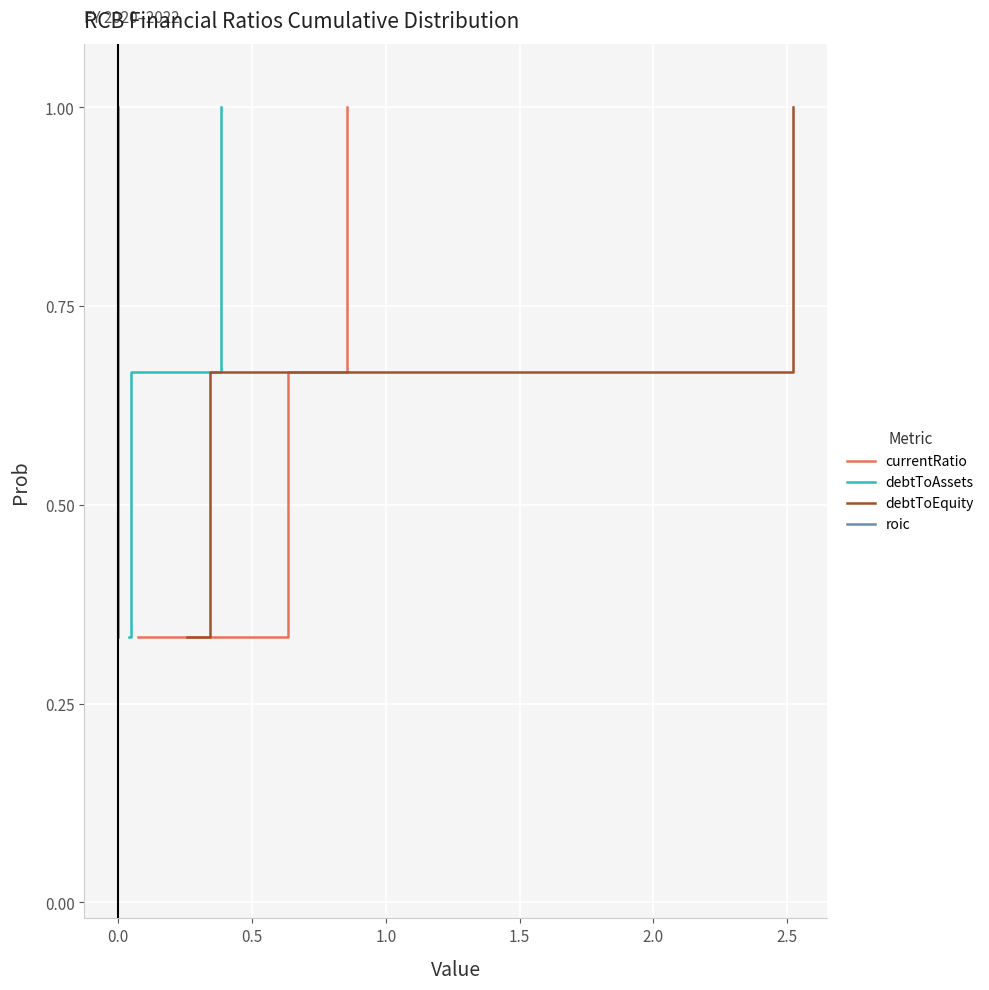

How many debtToEquity values are between 0 and 1?

3